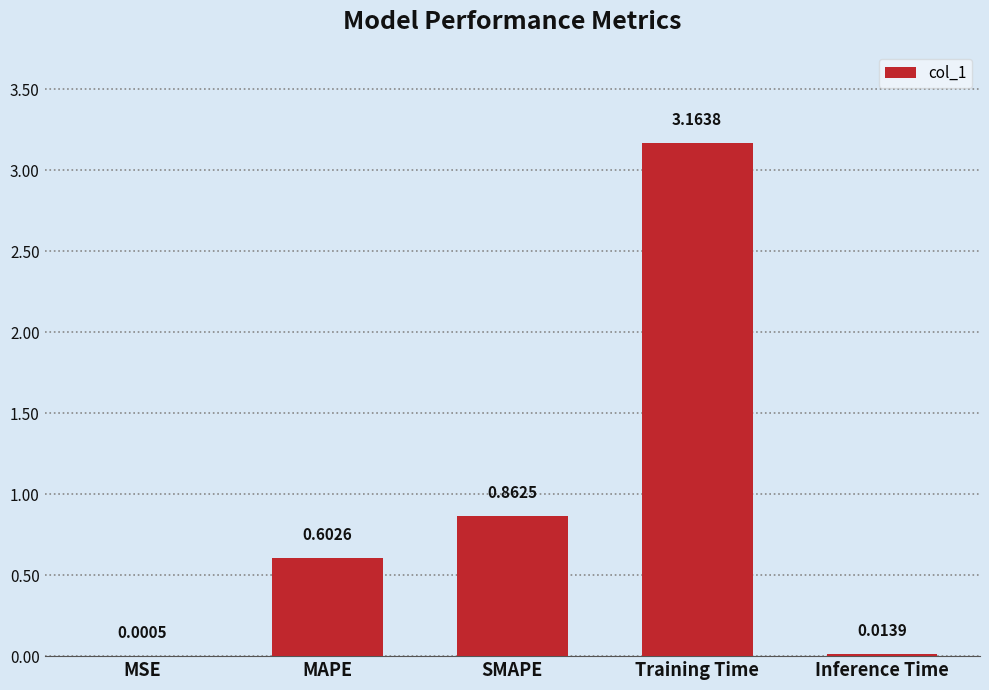

What is the sum of all values?

4.6